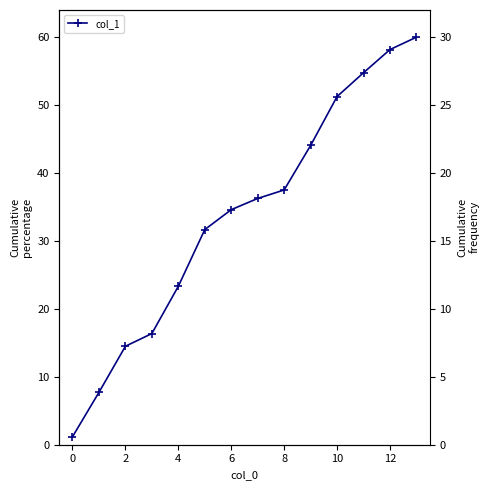

What is the sum of the values at 8 and 7?

36.9